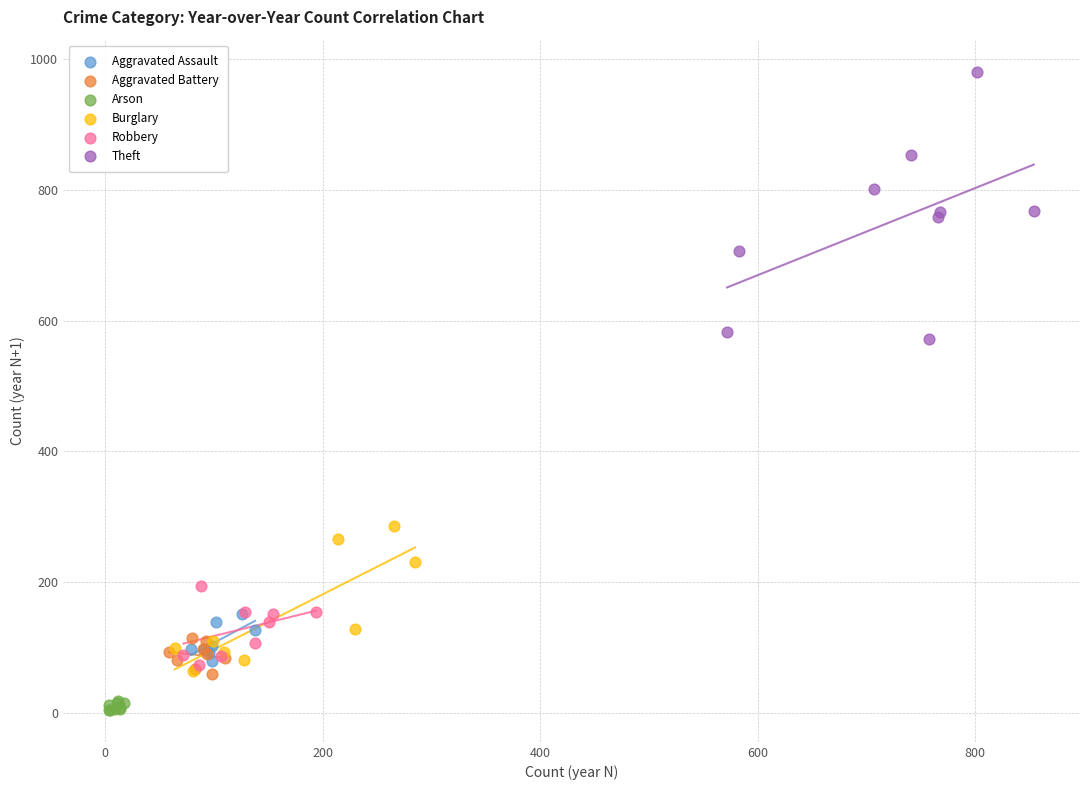

Which series contains the highest Y value?

Theft